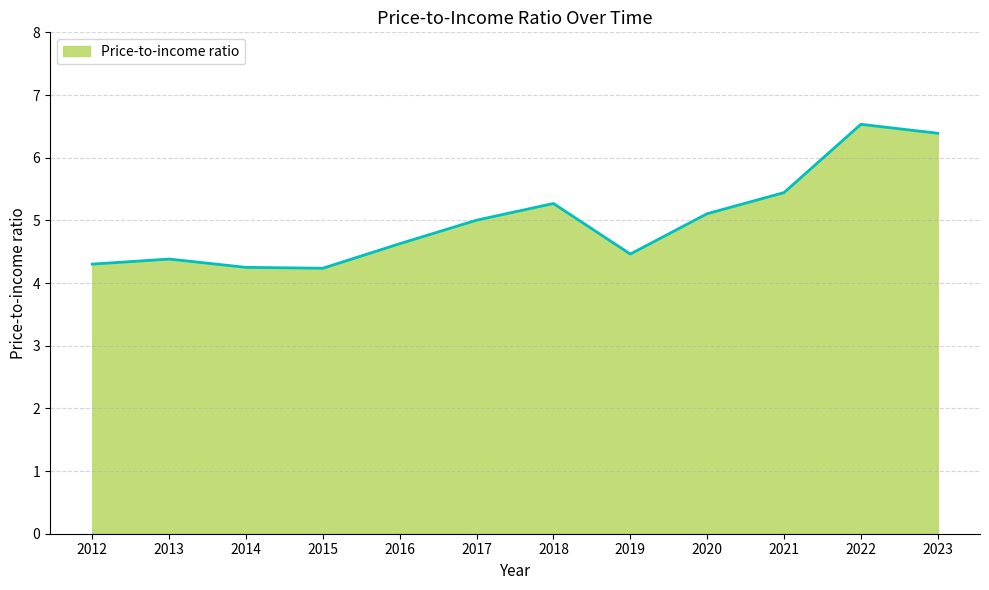

Read the value at 2018.

5.3